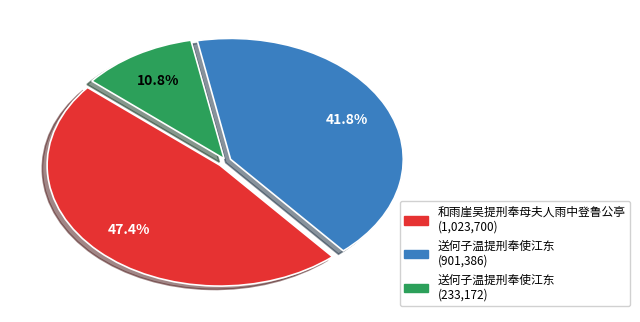

Is there a majority slice in this chart?

No